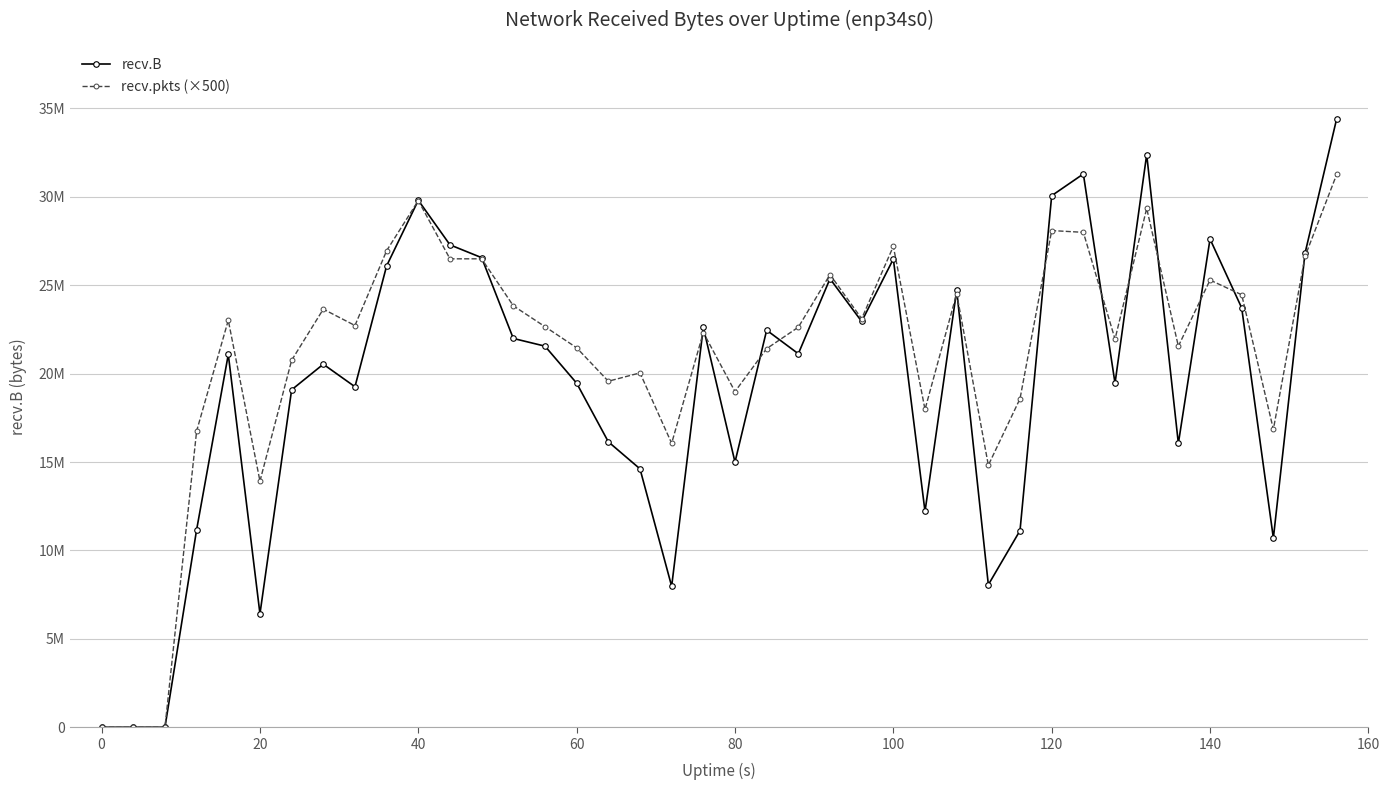

Is this an area chart (filled region under the line)?

No